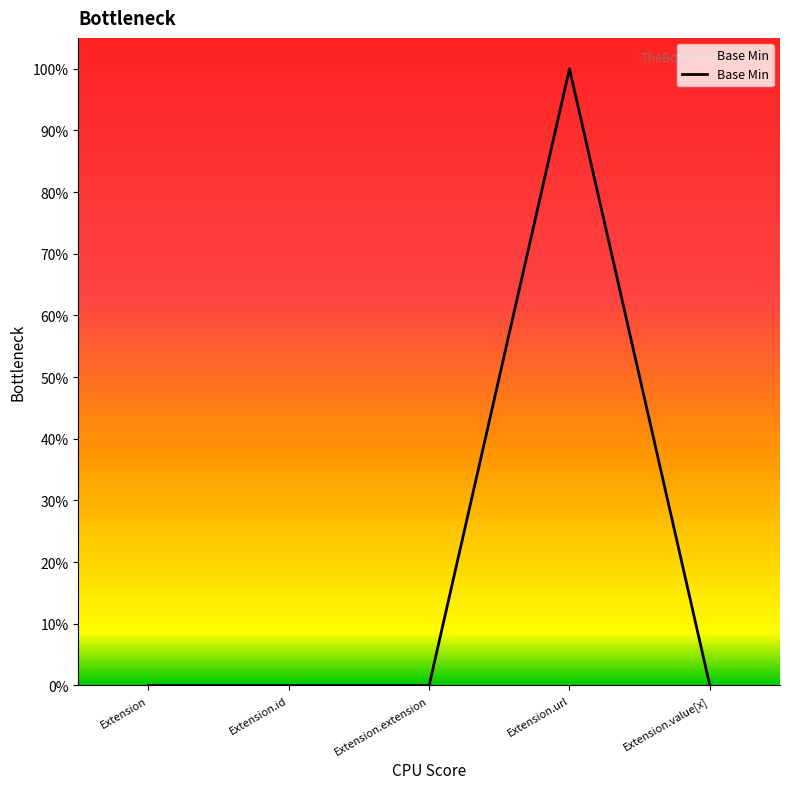

Does the chart have visible grid lines?

No